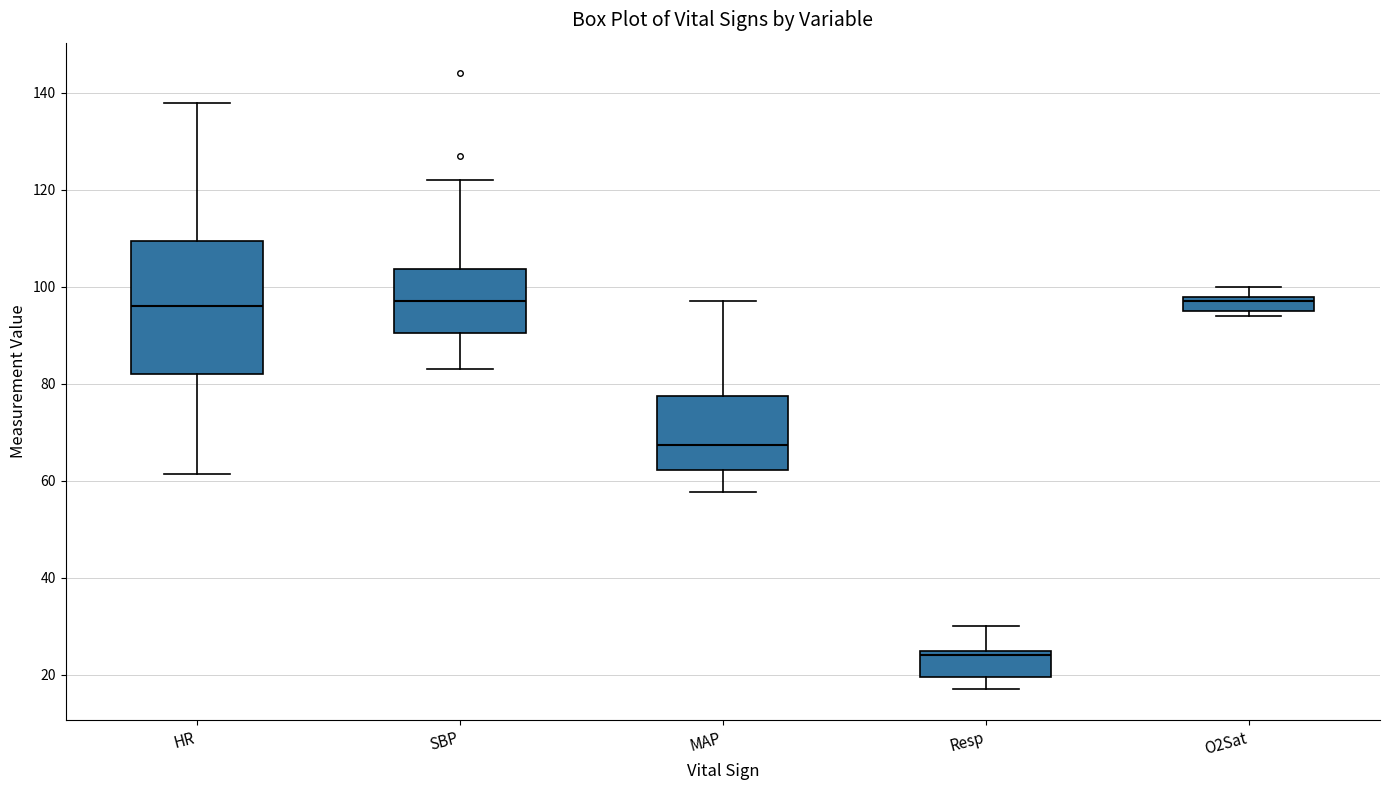

Reading left to right, read every box against the y-axis: the position of its median line, the range the box covers, and the ends of its whiskers. The values are not printed on the chart, so give them approximately, as read against the axis.

HR: median 96, box 82 to 110, whiskers 62 to 138
SBP: median 98, box 90 to 104, whiskers 84 to 122
MAP: median 68, box 62 to 78, whiskers 58 to 98
Resp: median 24, box 20 to 26, whiskers 18 to 30
O2Sat: median 98 (just below the box's upper edge), box 96 to 98, whiskers 94 to 100